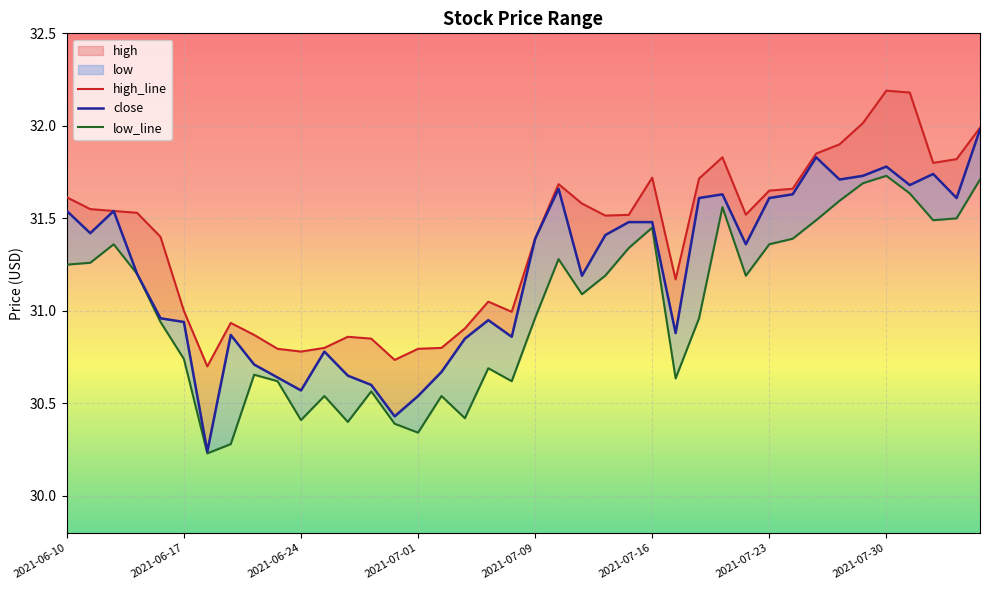

List the series in order of their peak value, highest first.

high_line, close, low_line